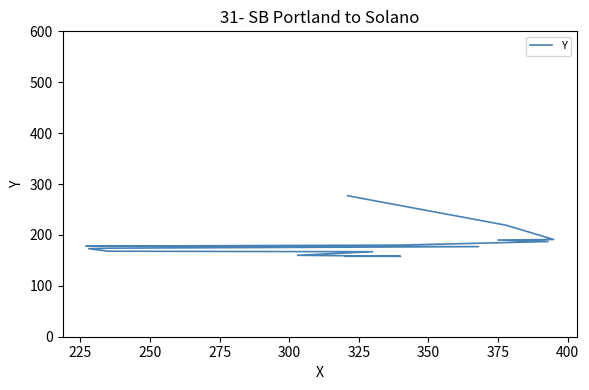

How many data points are above 177?

7